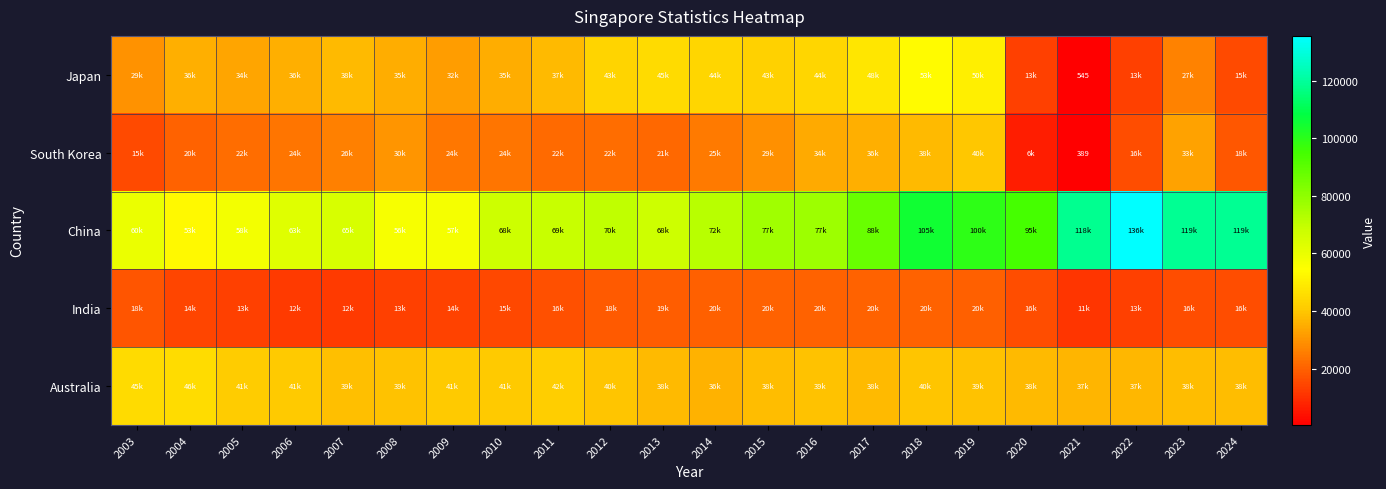

What value does the Australia series have at 2022?

37204.0